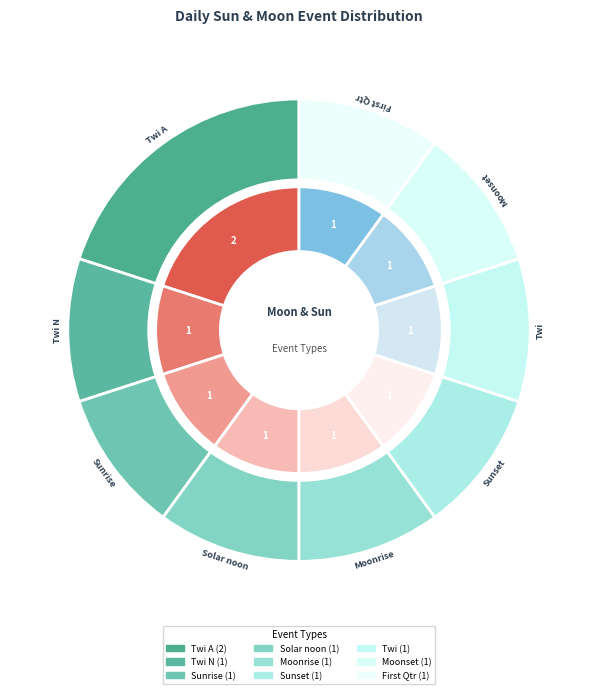

Is it true that Twi N is 1% of the pie?

False